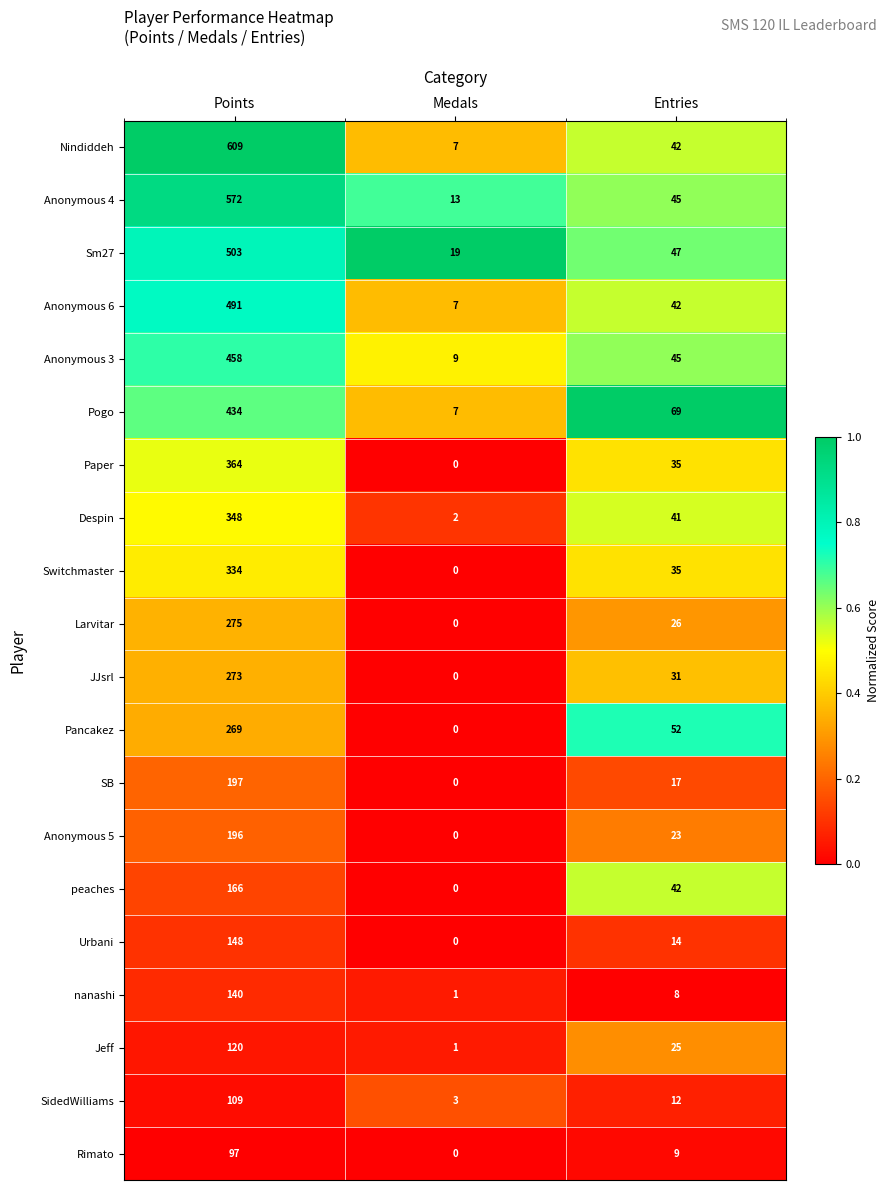

True or false: Sm27 has a value of 19 at Medals.

True